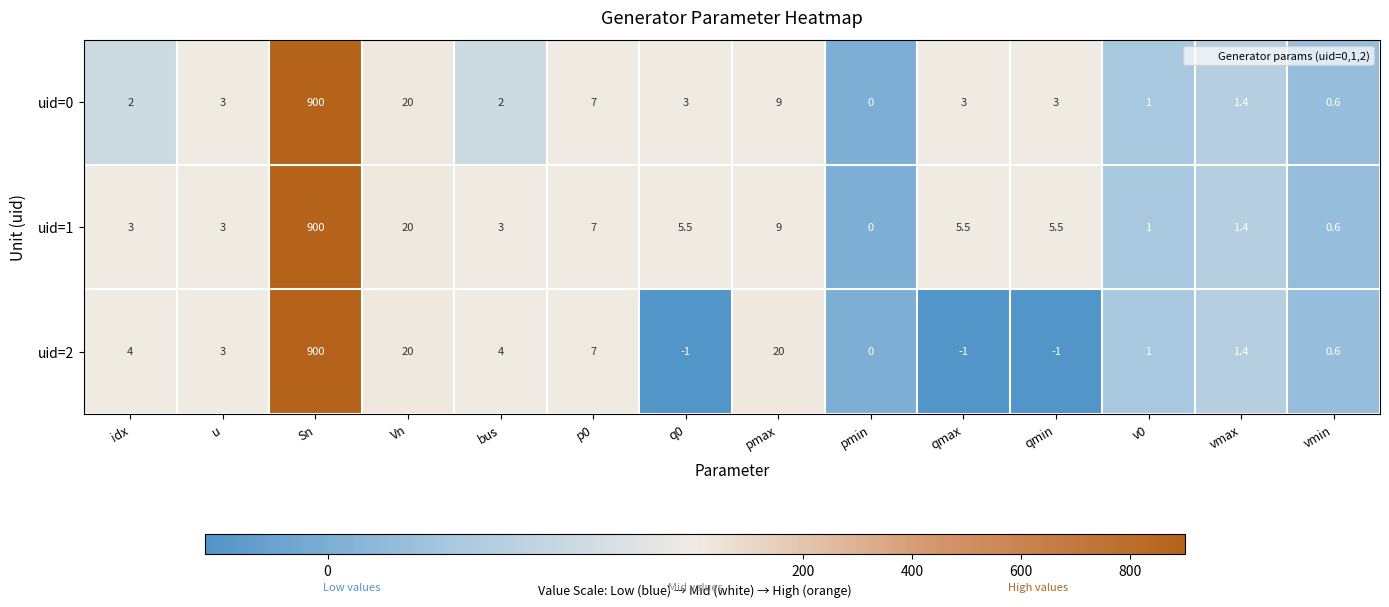

How many data points in uid=2 are less than 3?

7